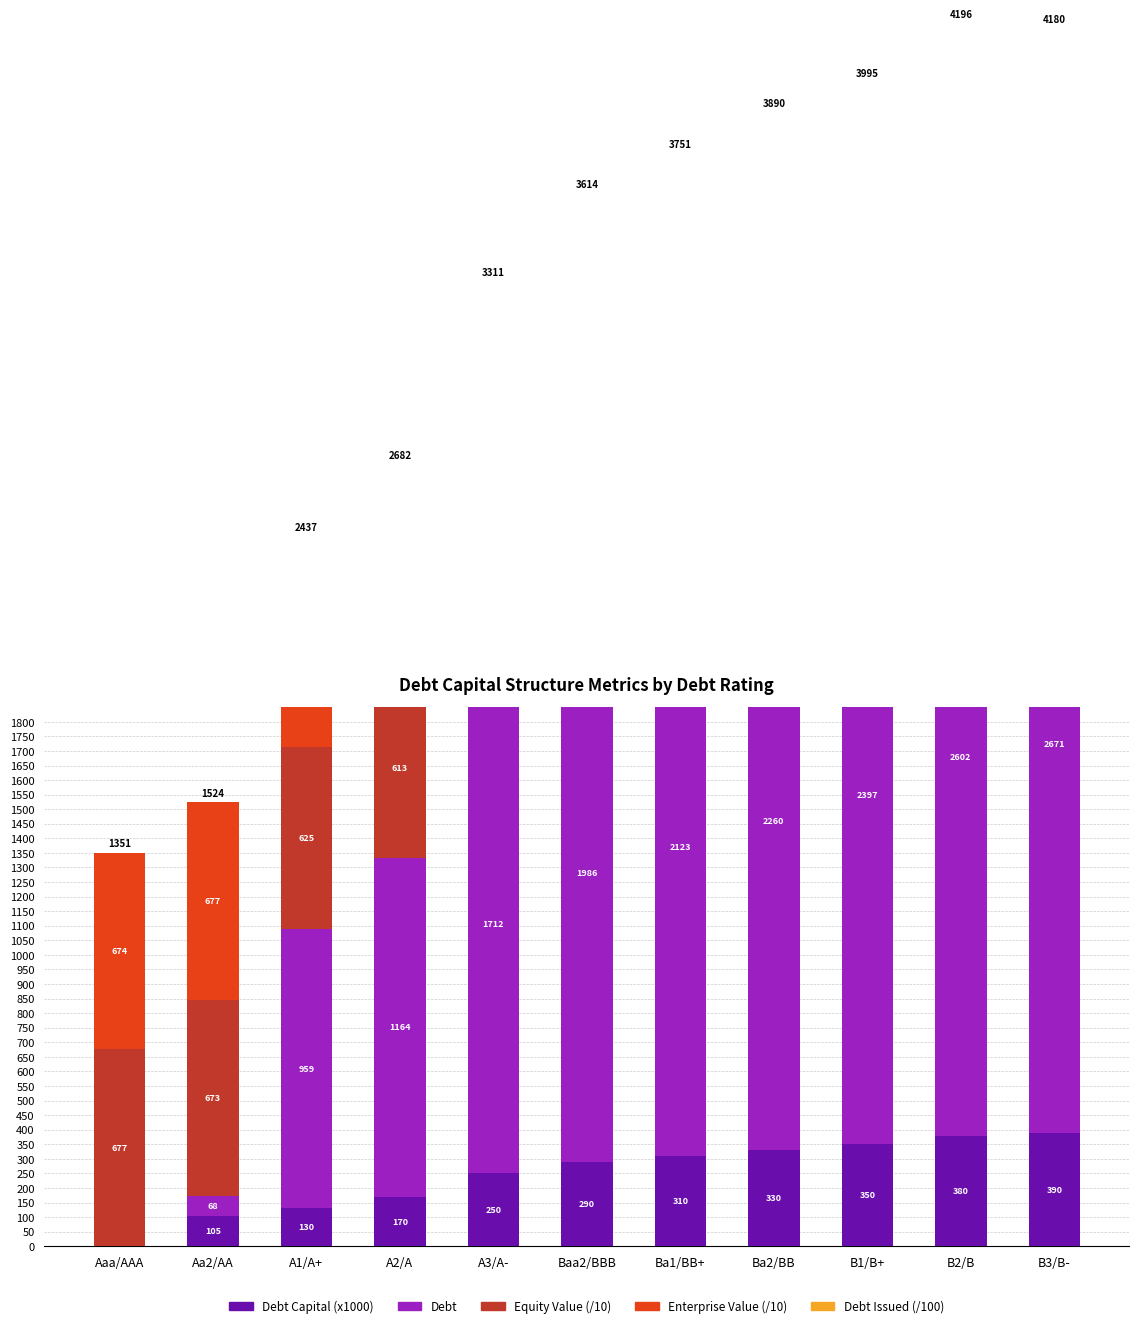

What is the spread (max minus min) of values at A2/A?

1156.4